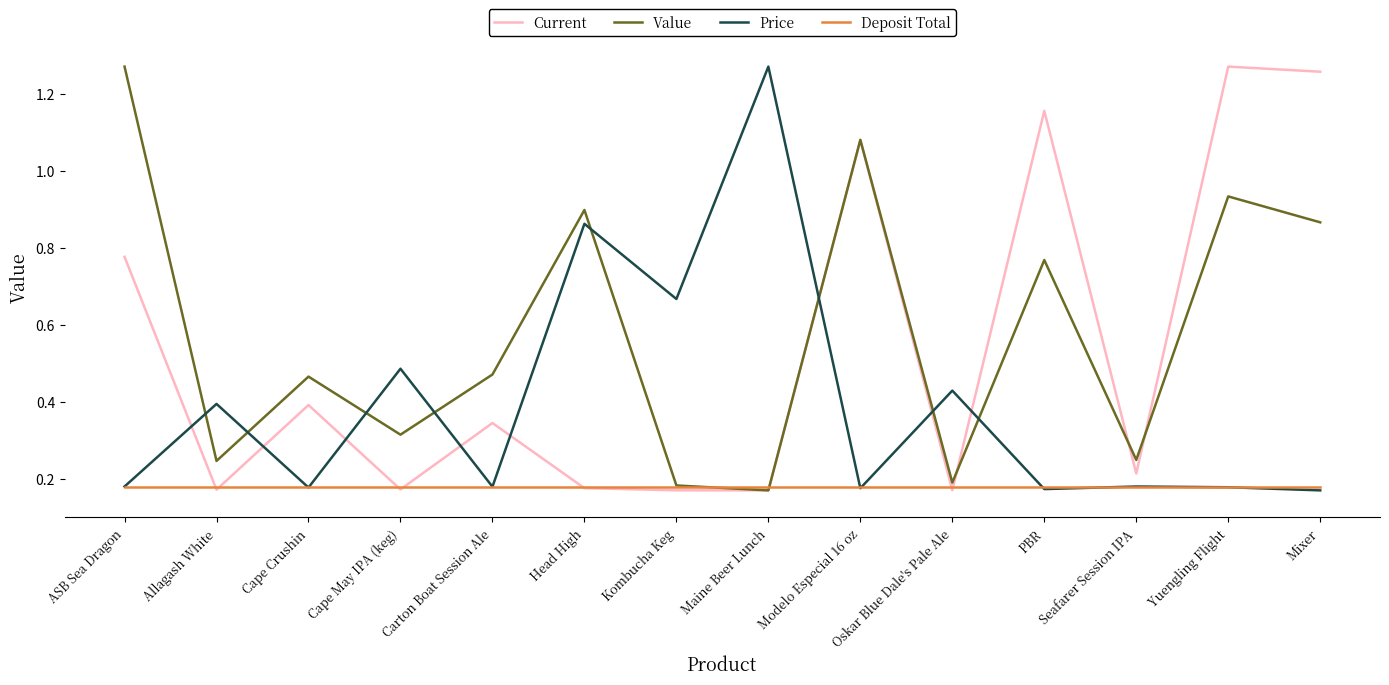

Which series ends up on top after the final intersection of Current and Value?

Current